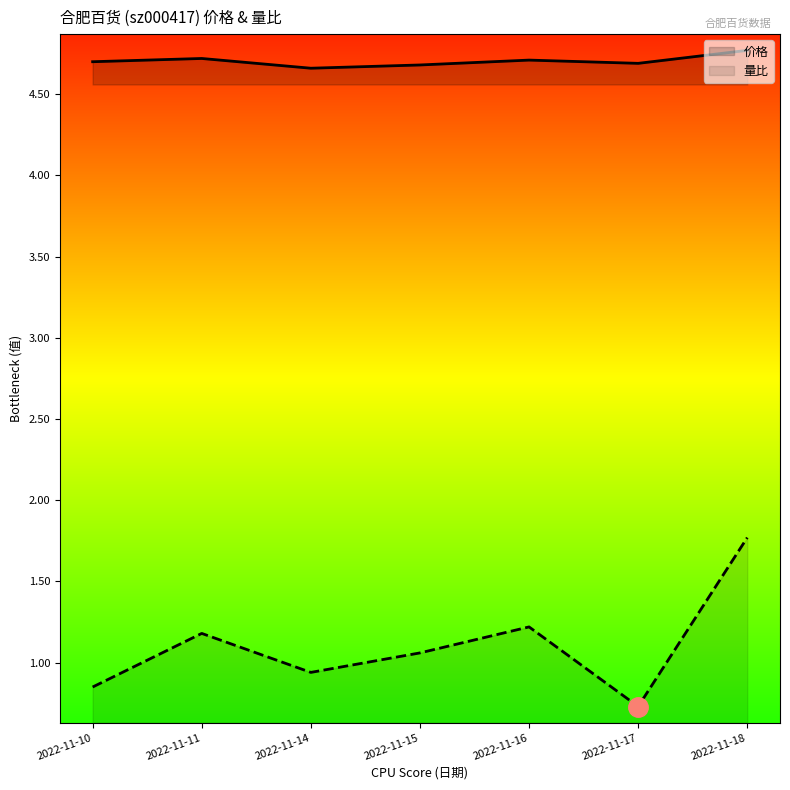

What is the lowest value of the 价格 series?

4.7